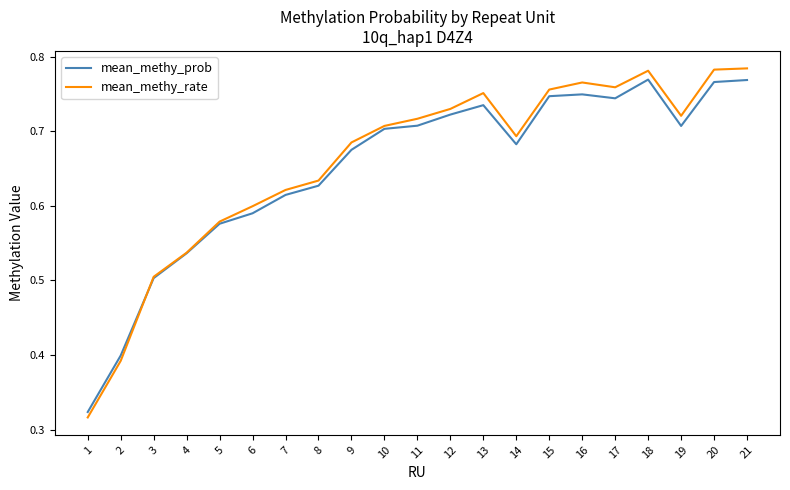

Which series has the widest spread of values?

mean_methy_rate